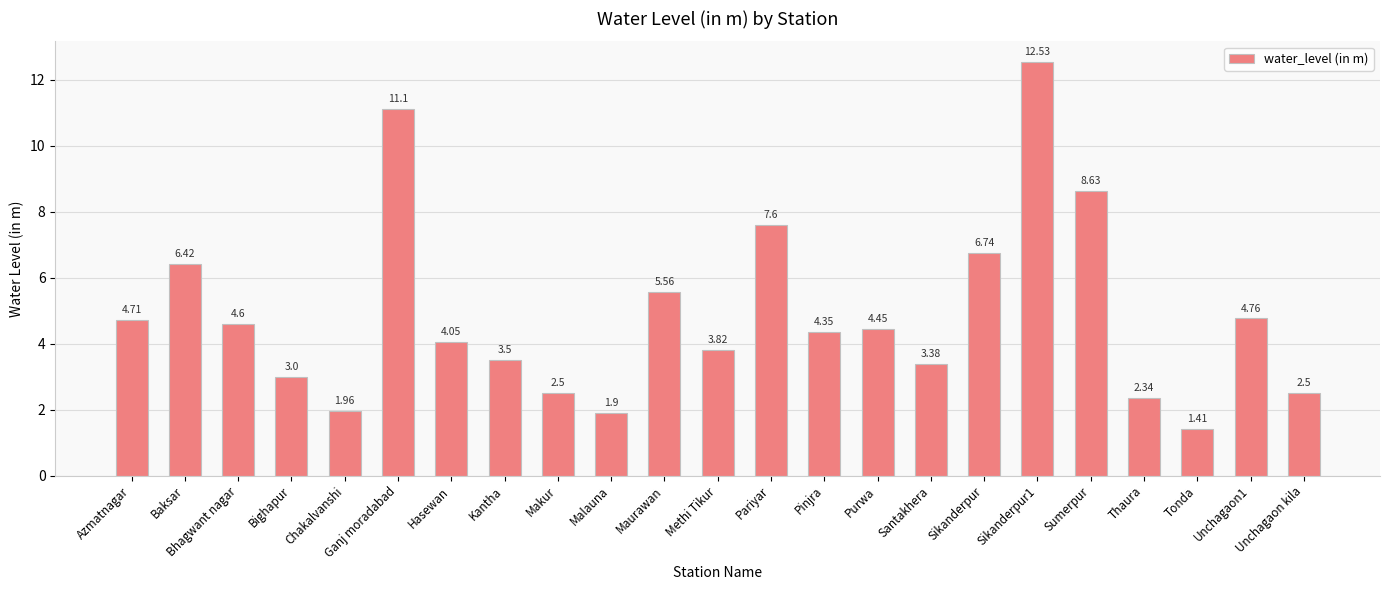

What is the difference between the maximum and minimum values?

11.1